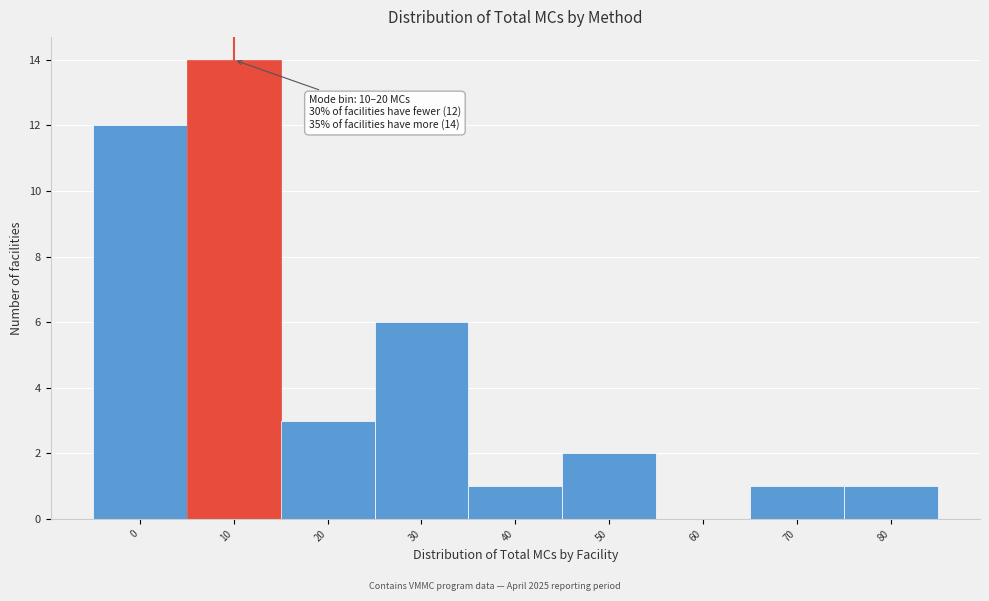

Reading left to right, list all the values displayed in this chart.

0=12	10=14	20=3	30=6	40=1	50=2	60=0	70=1	80=1